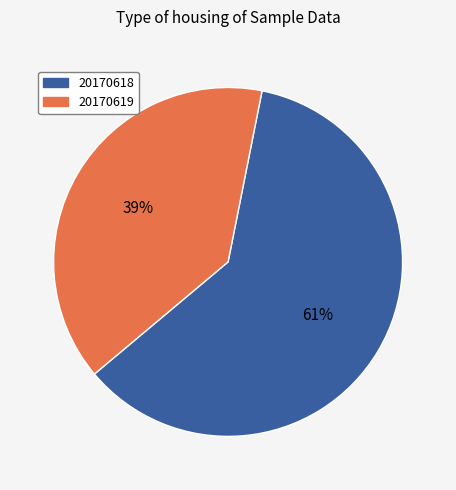

To the nearest percent, what portion does 20170618 represent?

61%